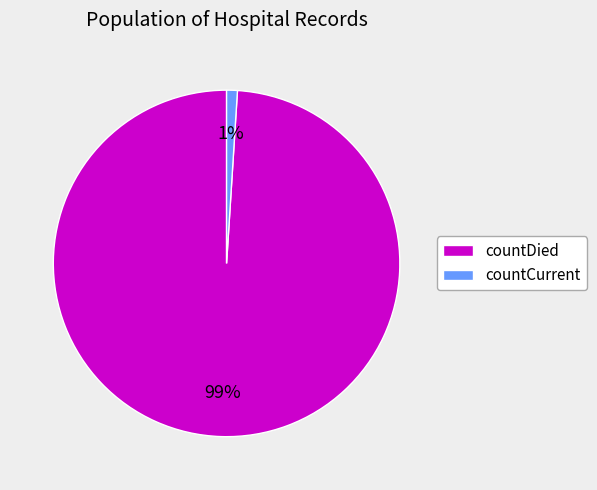

Between countCurrent and countDied, which is larger?

countDied